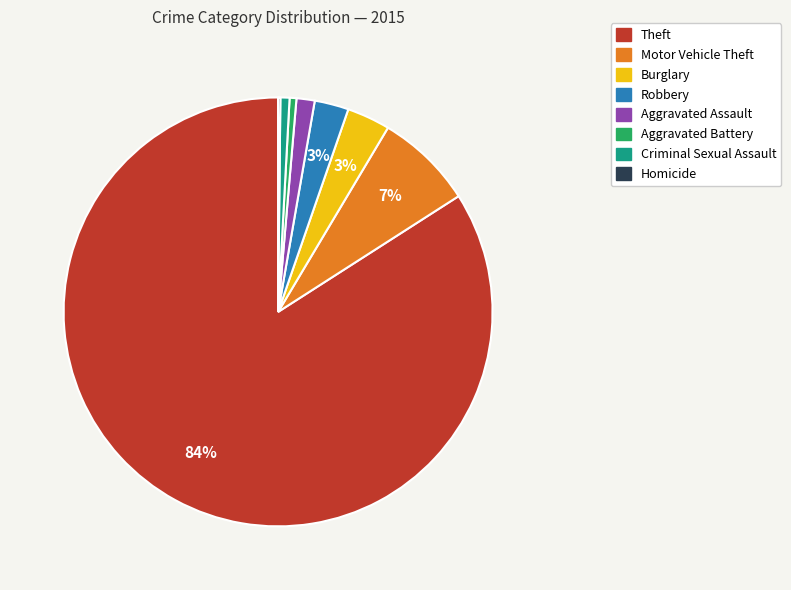

Is there a majority slice in this chart?

Yes